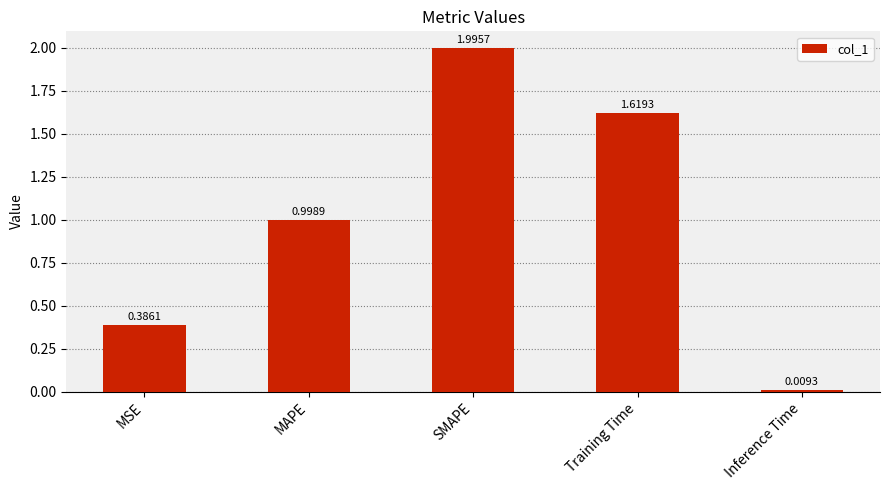

How many bars are there in total?

5